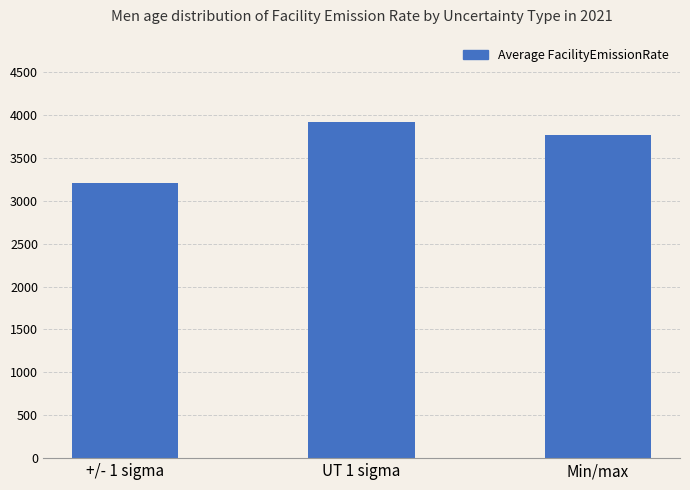

What is the average value?

3630.4